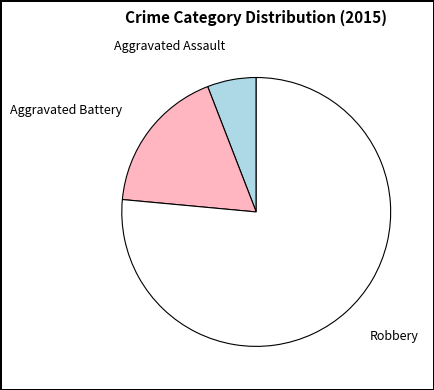

Is the sum of Robbery and Aggravated Assault greater than half?

Yes